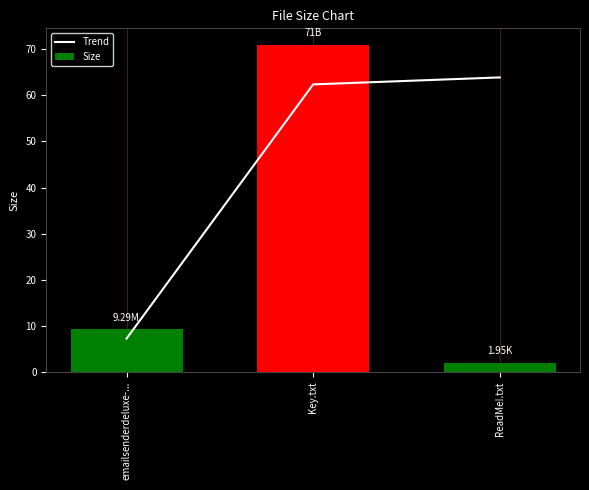

Is the value of Trend at Key.txt greater than the value of Size at ReadMe!.txt?

Yes